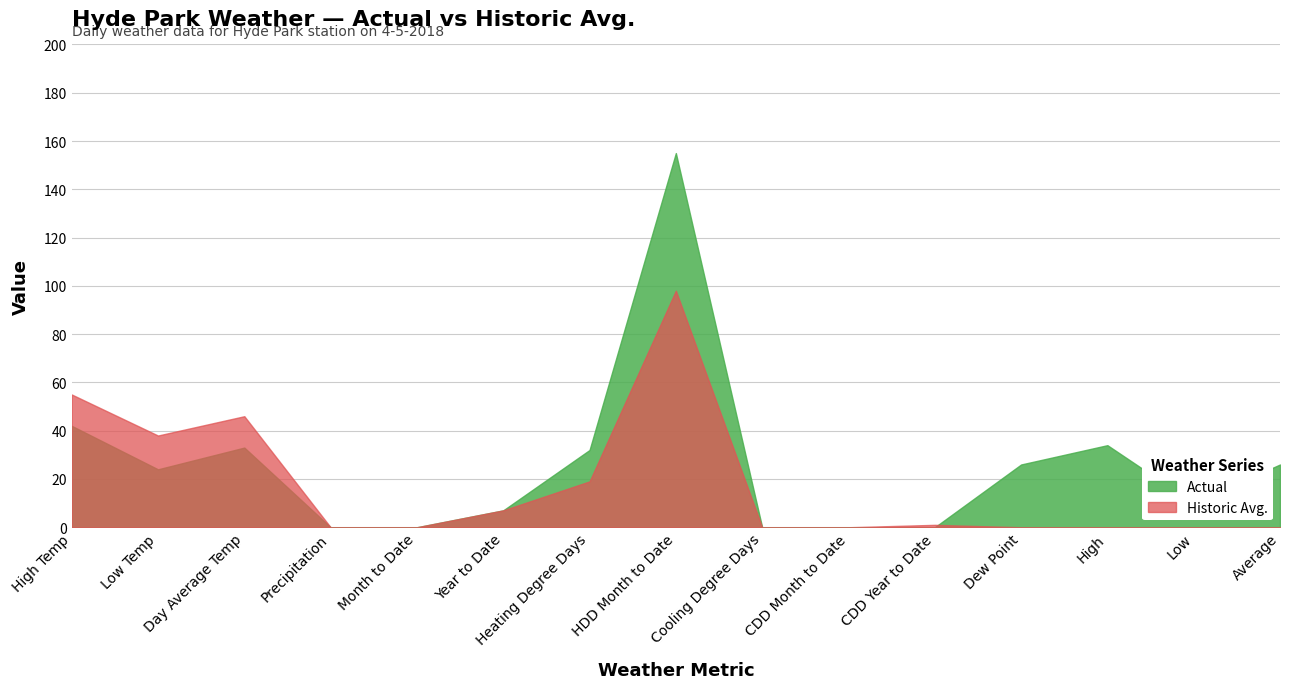

What is the label of the 14th point from the left?

Low